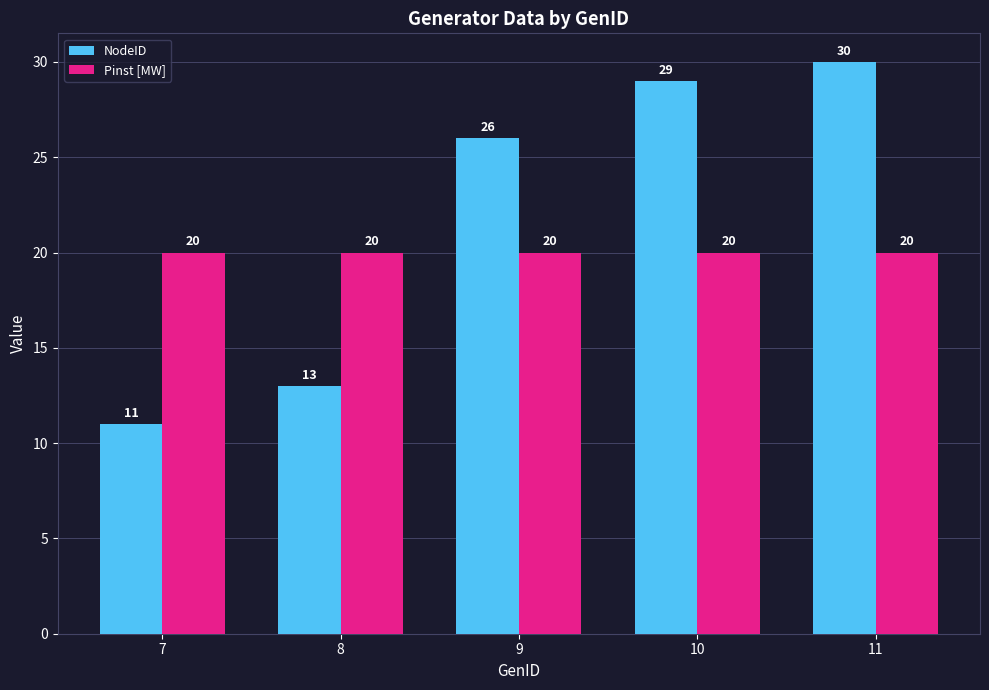

Reading right to left, transcribe all the data shown in this chart.

NodeID: 11=30	10=29	9=26	8=13	7=11
Pinst [MW]: 11=20	10=20	9=20	8=20	7=20